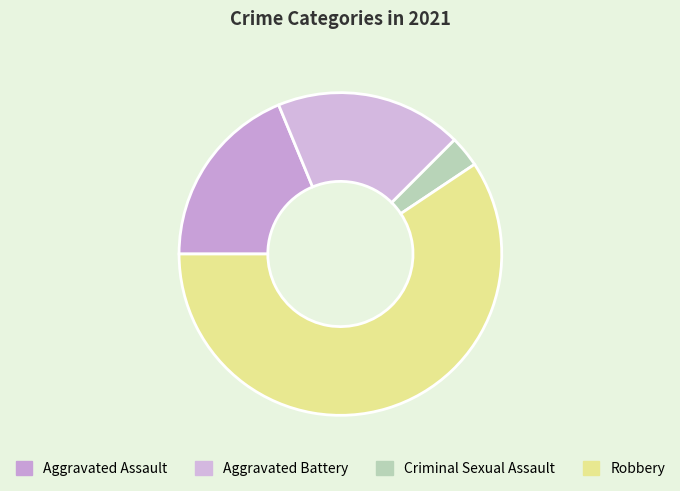

Is it true that Robbery is 47% of the pie?

False